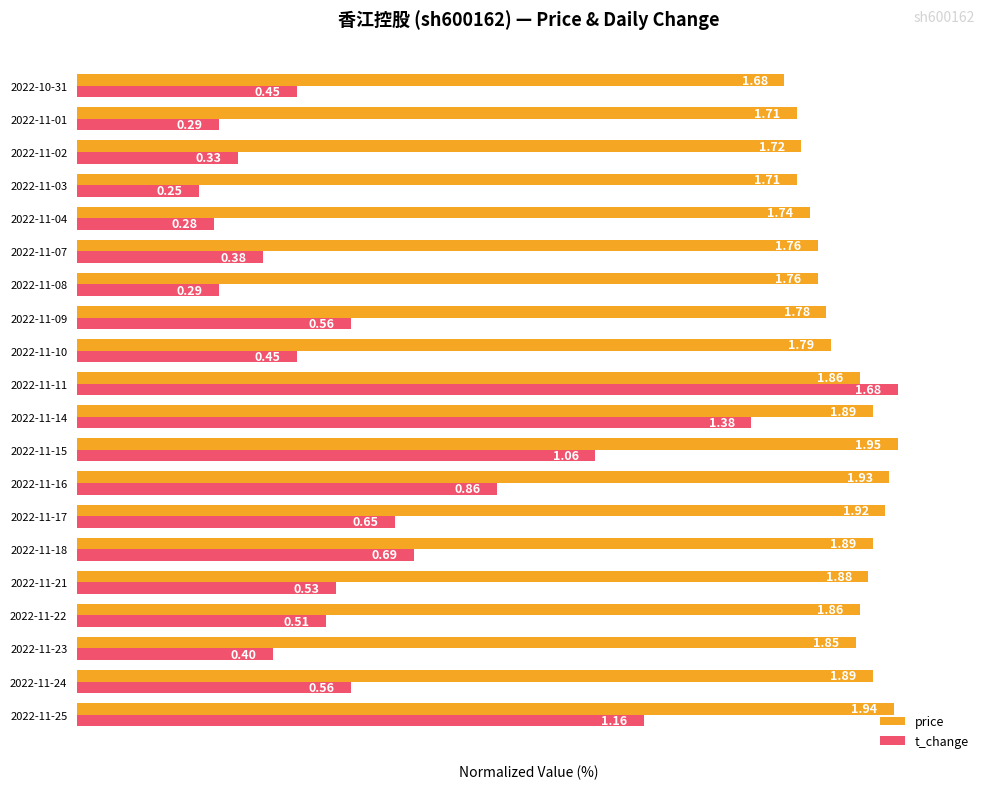

What are all the series names shown in the legend?

price, t_change